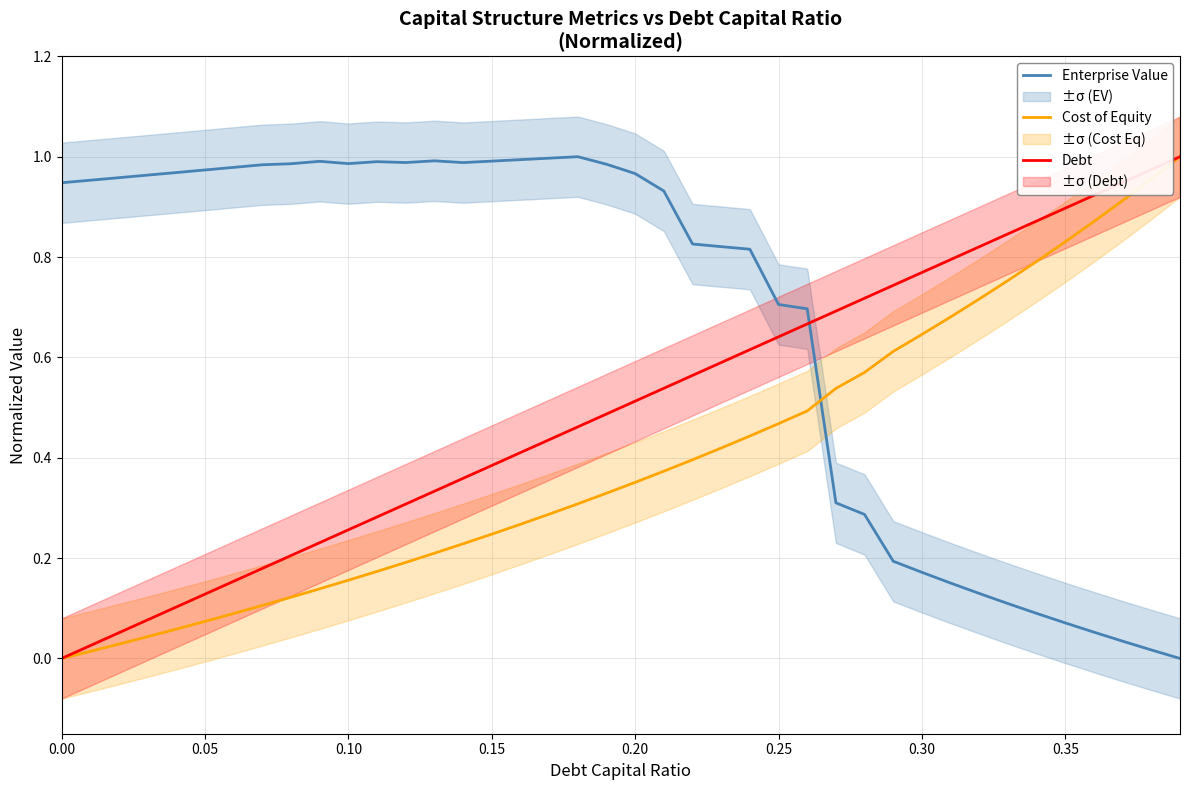

Rank the series by their average value, from highest to lowest.

Enterprise Value, Debt, Cost of Equity